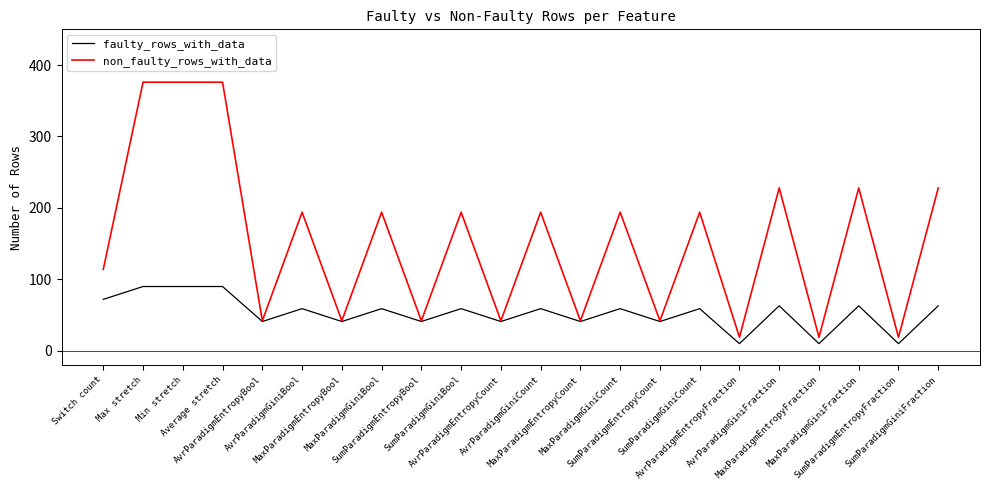

Is this an area chart (filled region under the line)?

No